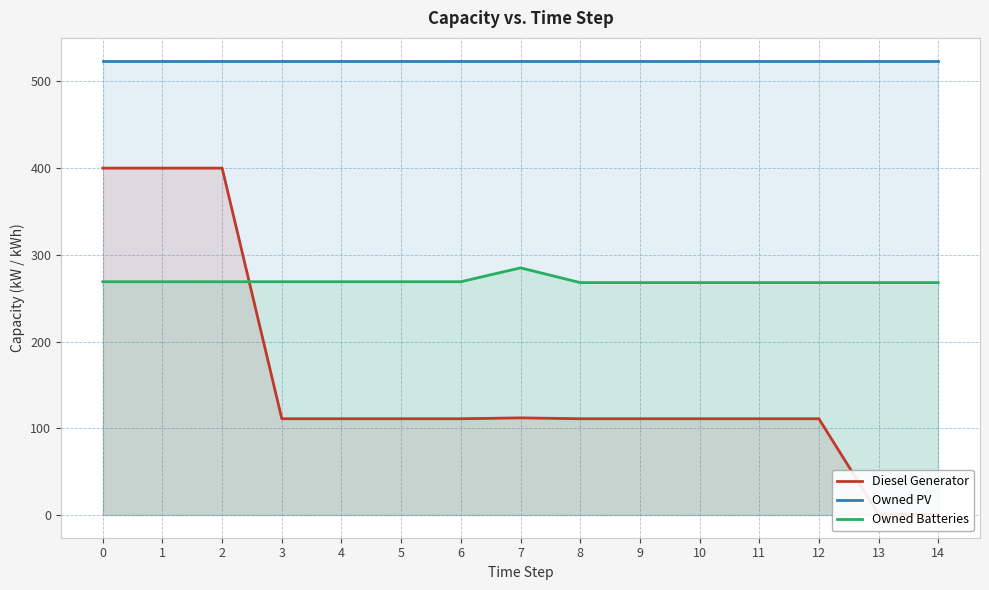

Is it true that Diesel Generator equals 111.0 at 12?

True